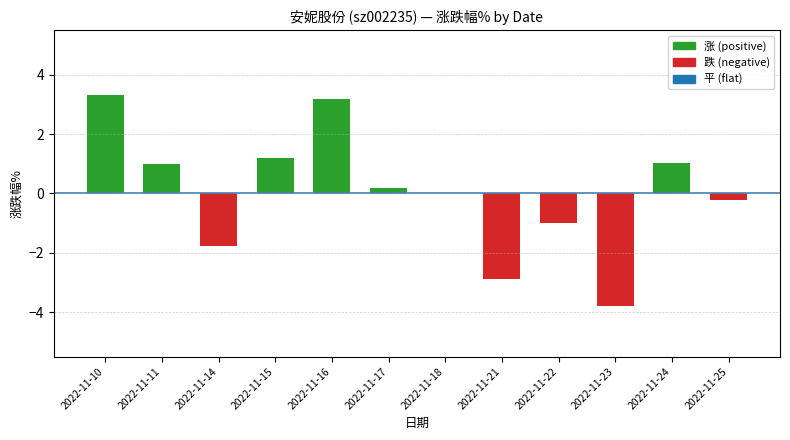

How many categories are shown in the chart?

12